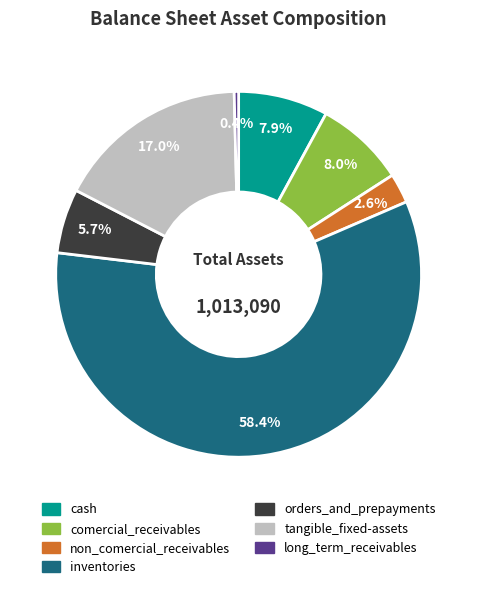

Is inventories the majority of the pie?

Yes